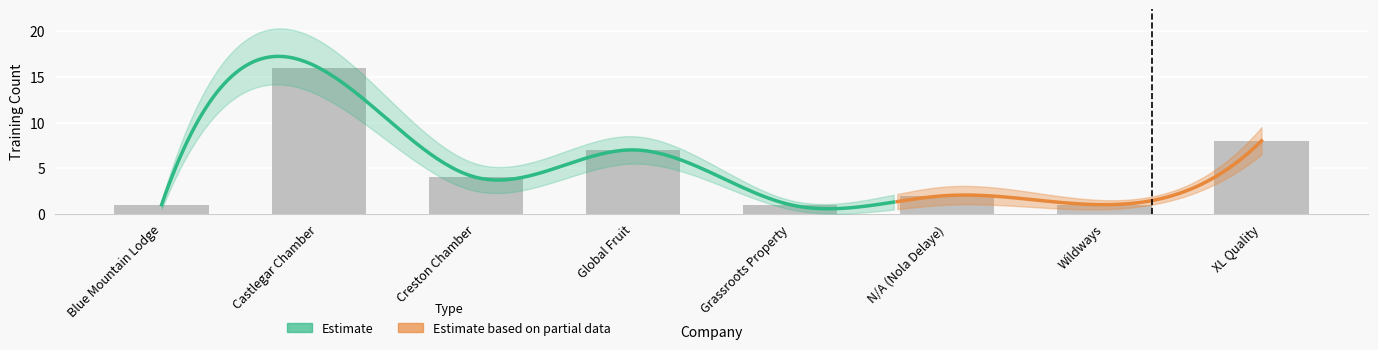

What is the difference between the maximum and minimum values in the Training Lower series?

12.5